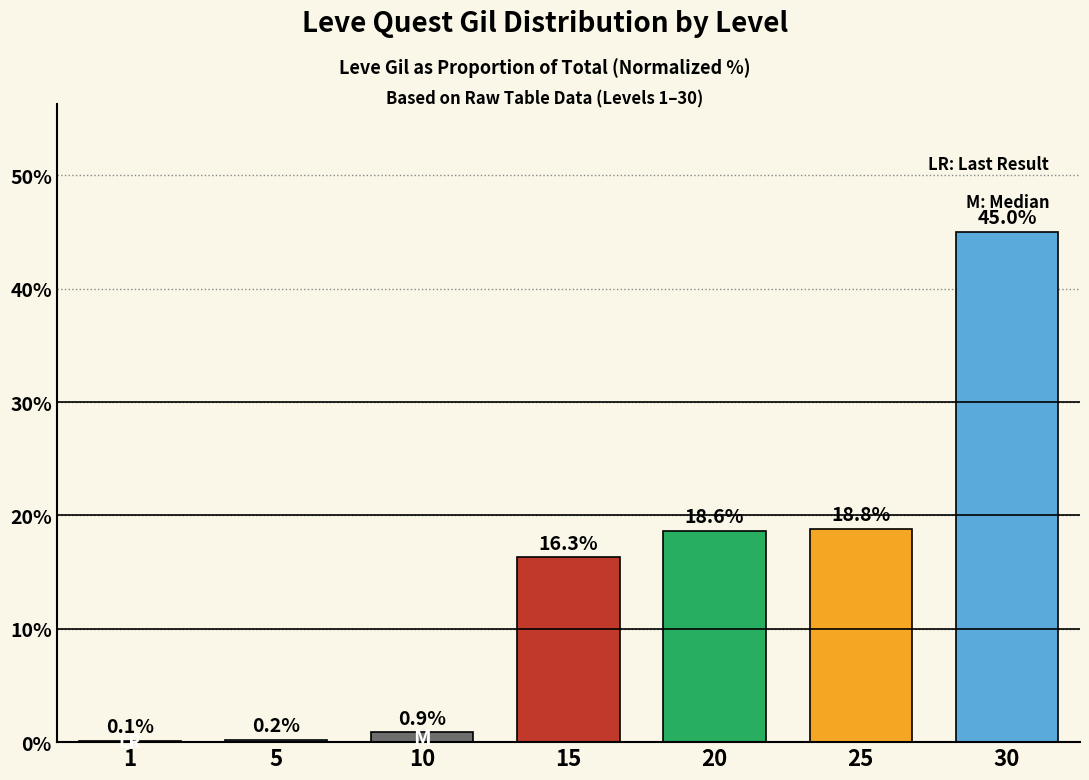

Which category has the highest value across all series?

30